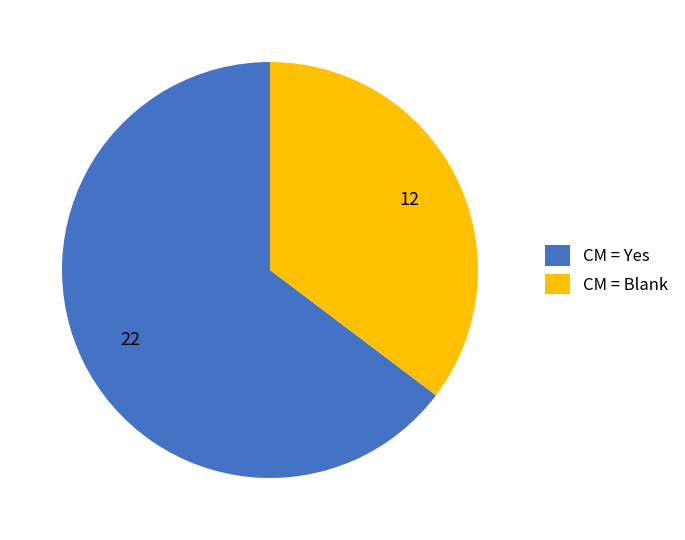

What is the largest slice in the pie chart?

CM = Yes